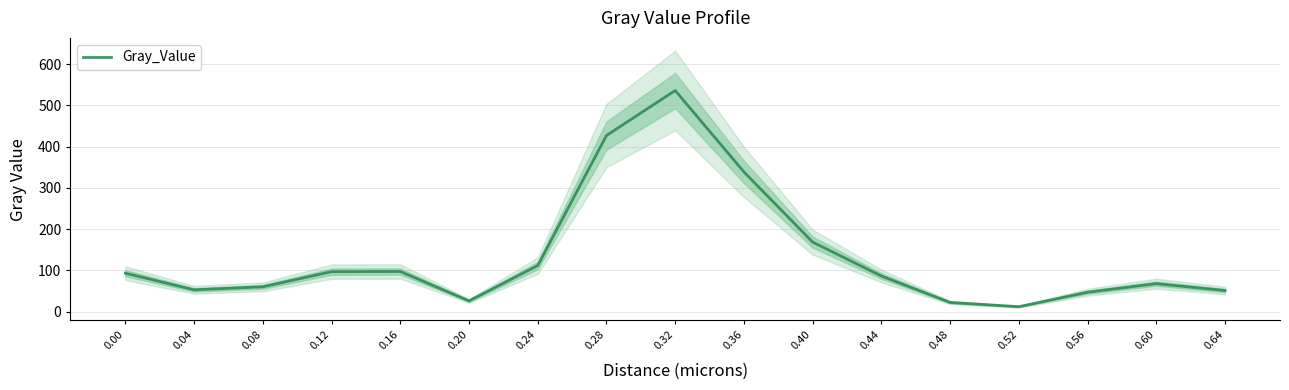

Reading right to left, transcribe all the data shown in this chart.

0.64=51.0	0.60=67.7	0.56=46.9	0.52=11.9	0.48=22.1	0.44=86.2	0.40=168.4	0.36=338.5	0.32=535.9	0.28=426.8	0.24=111.6	0.20=25.9	0.16=97.2	0.12=96.7	0.08=60.0	0.04=52.8	0.00=93.1